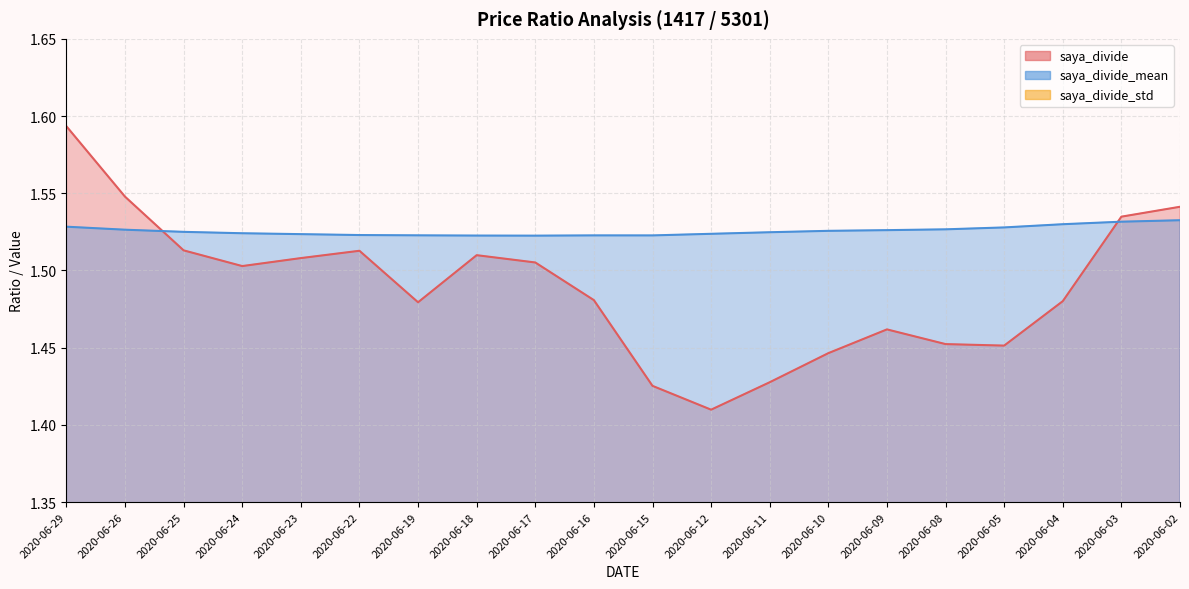

Which series has the largest total across all categories?

saya_divide_mean